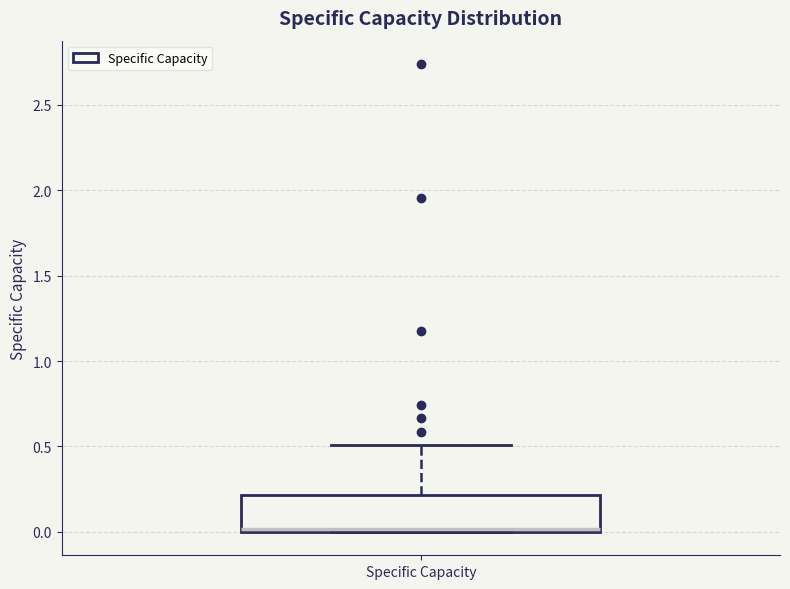

Transcribe this box plot: give where the median line is, the range the box spans, and where the two whiskers end, as read against the y-axis. The values are not printed on the chart, so give them approximately, as read against the axis.

median 0.0, box 0.0 to 0.2, whiskers 0.0 to 0.5